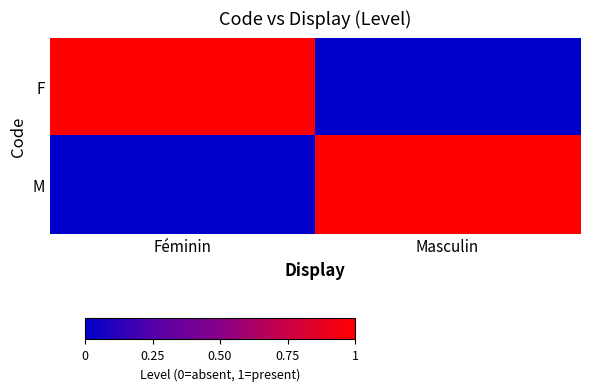

Reading right to left, list all the values displayed in this chart.

F: Masculin=0	Féminin=1
M: Masculin=1	Féminin=0